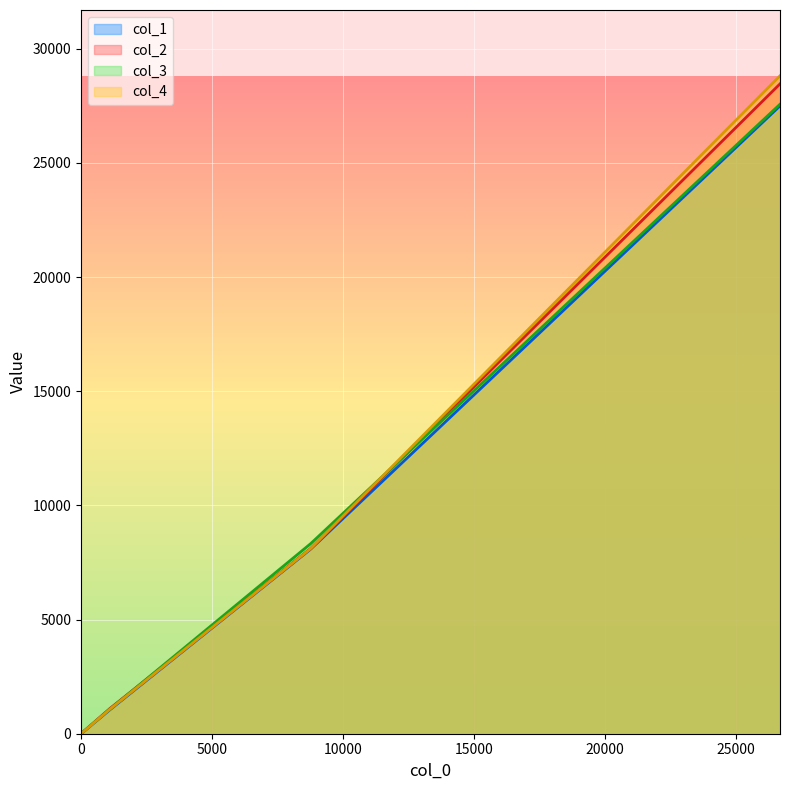

Reading left to right, list all the values displayed in this chart.

col_1: 0=0	1104=1051	8767=8086	26681=27494
col_2: 0=0	1104=1106	8767=8114	26681=28460
col_3: 0=0	1104=1077	8767=8326	26681=27570
col_4: 0=0	1104=1075	8767=8108	26681=28815